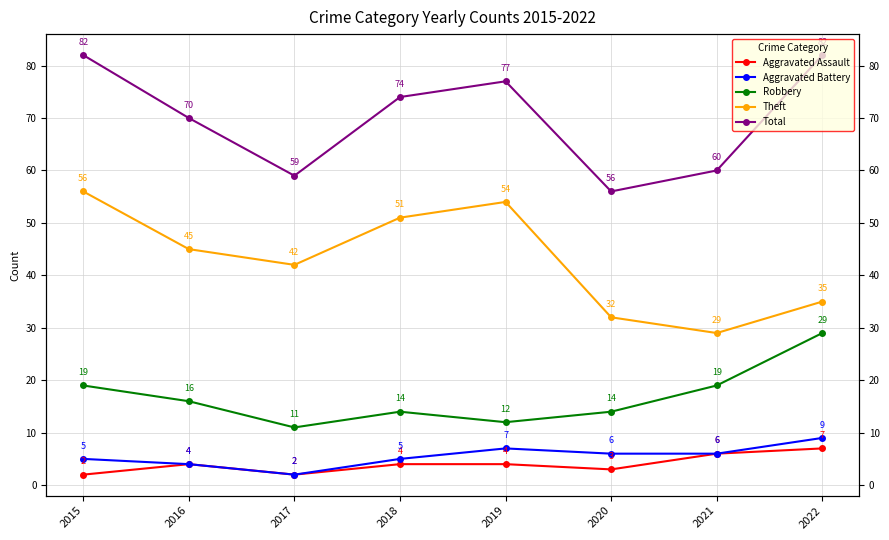

True or false: Theft and Aggravated Battery intersect in this chart.

False